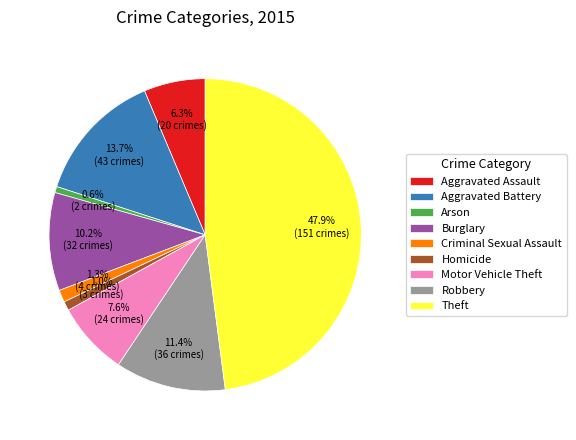

Does Aggravated Assault represent more than half of the total?

No